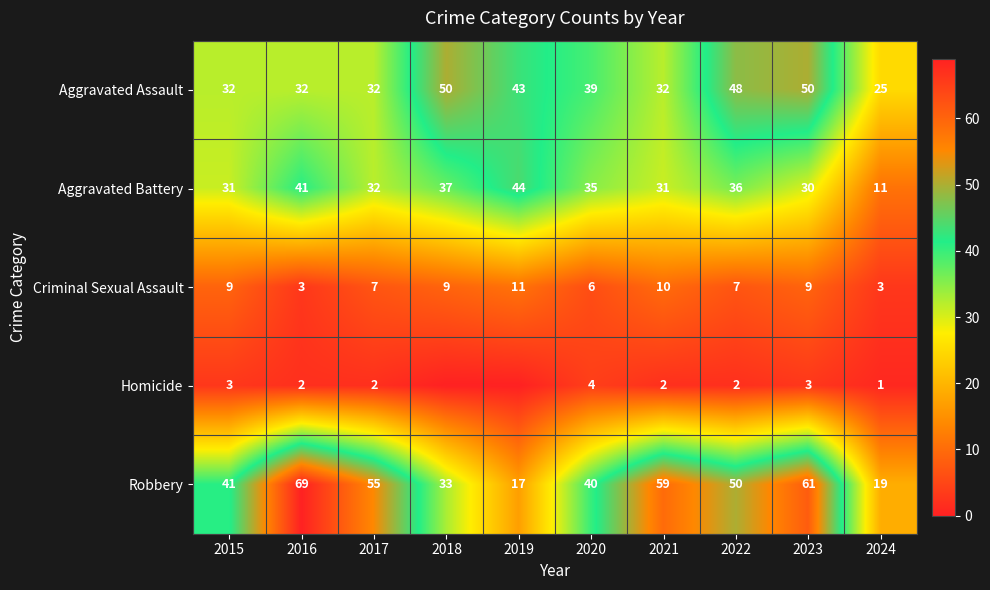

What is the difference between the Robbery values at 2021 and 2020?

19